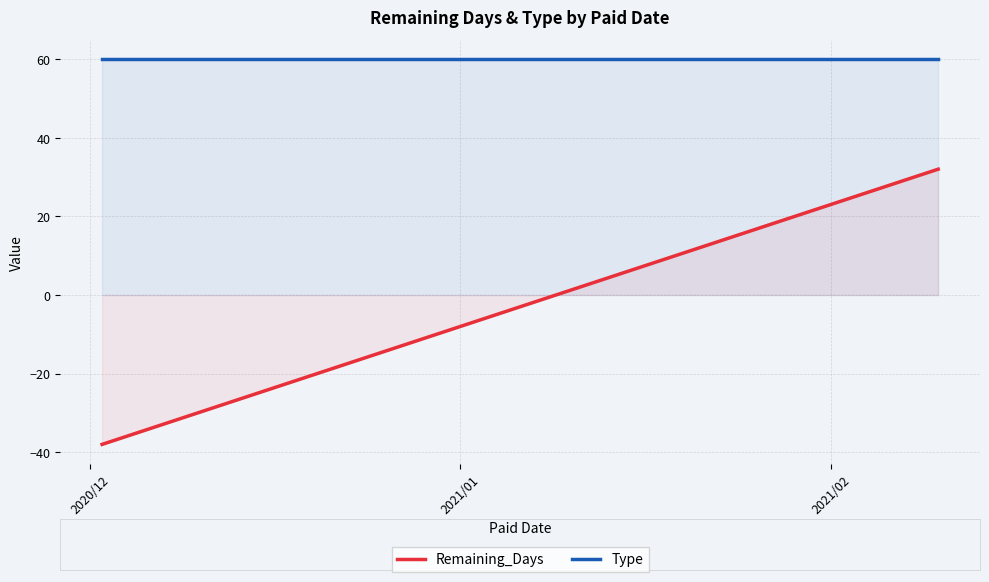

True or false: Type and Remaining_Days intersect in this chart.

False